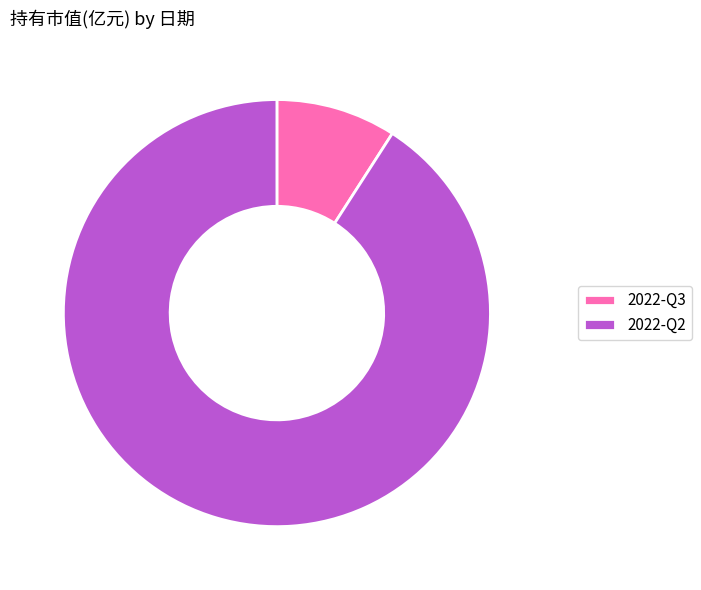

How many segments does this pie chart have?

2